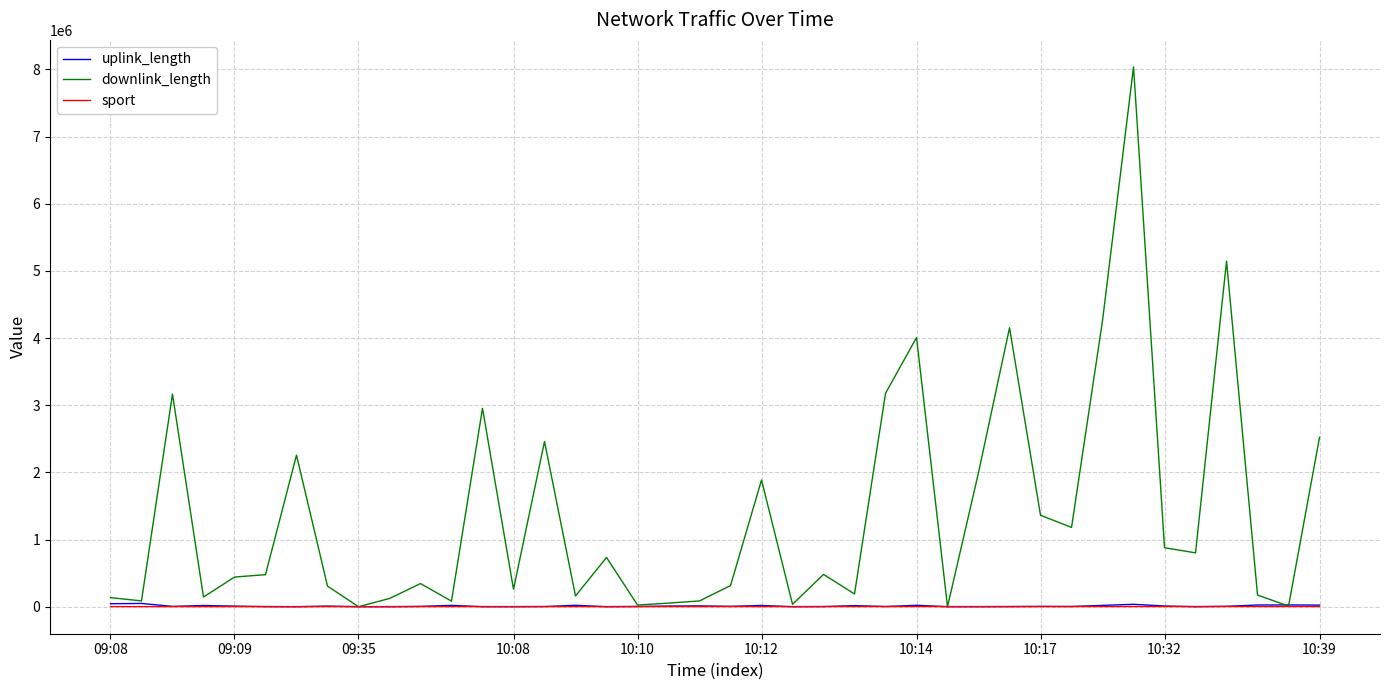

What is the maximum value for downlink_length?

8036908